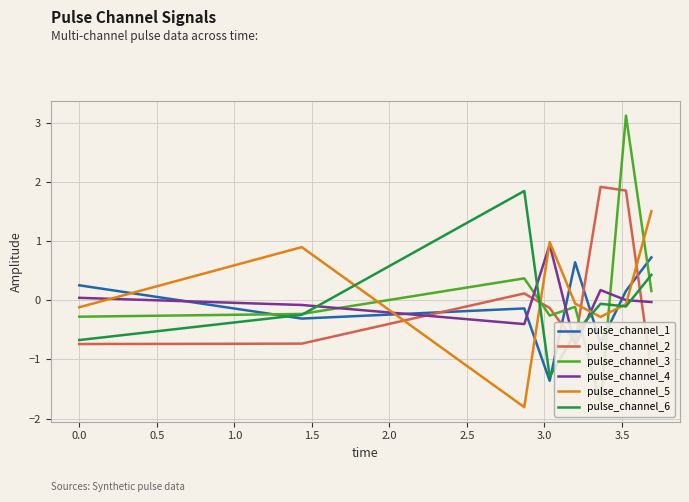

What is the maximum value for pulse_channel_5?

1.5